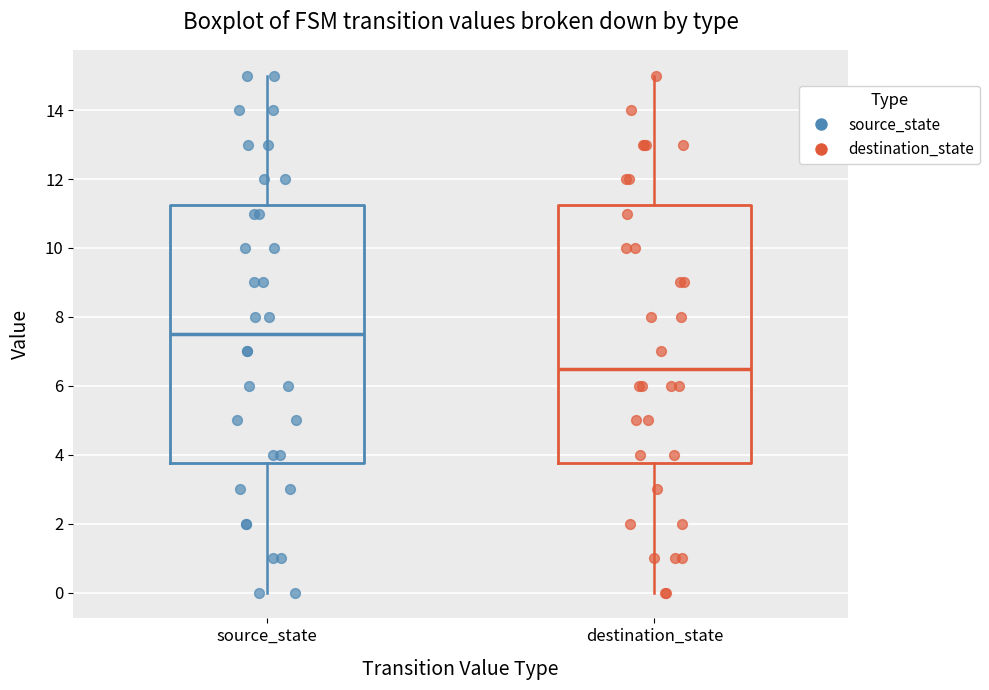

Which box has the lowest median line?

destination_state